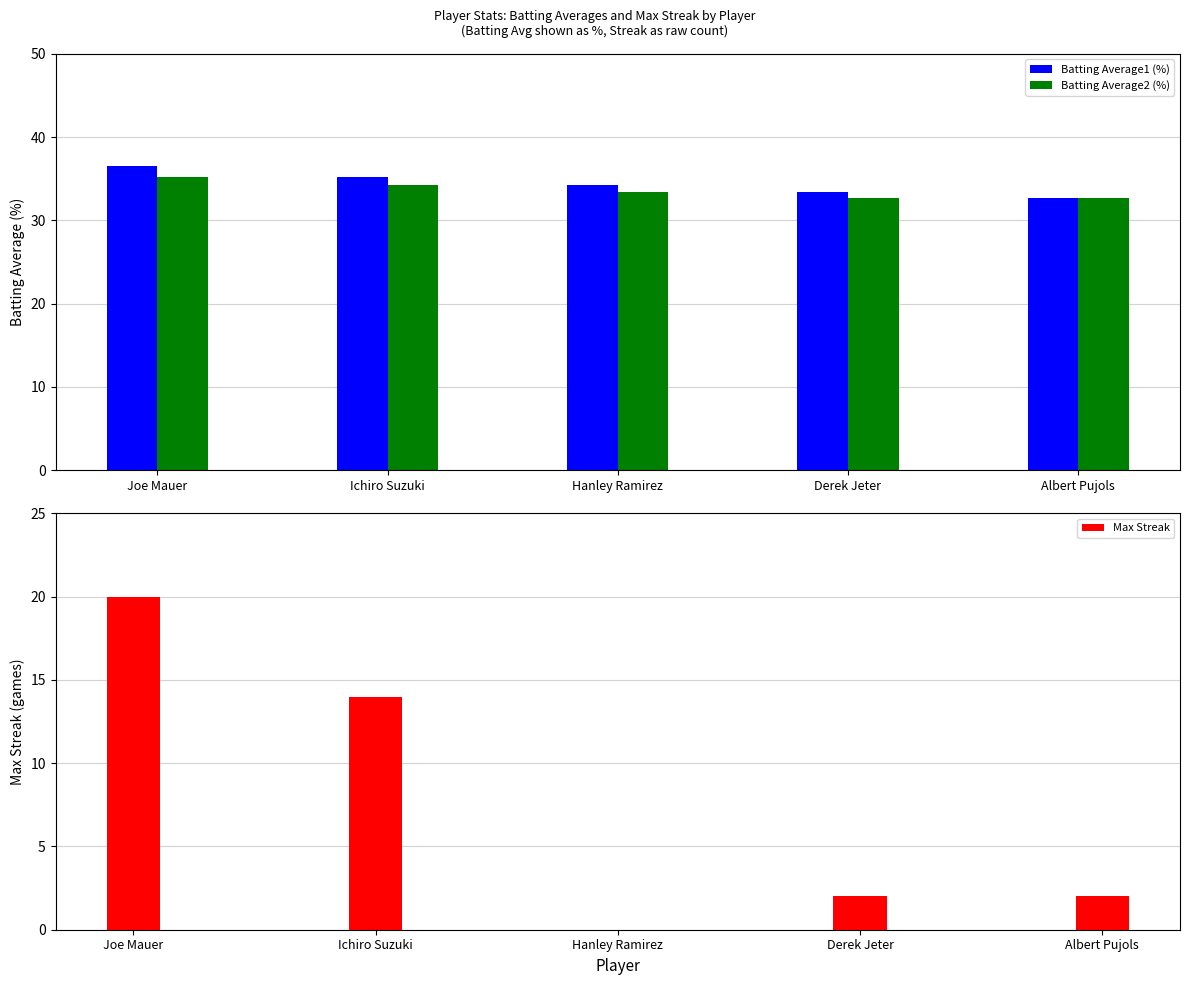

At which label does Batting Average2 (%) first exceed 33?

Joe Mauer